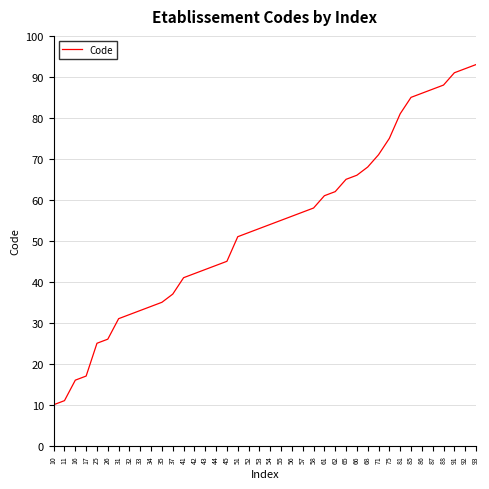

What is the sum of all values?

2129